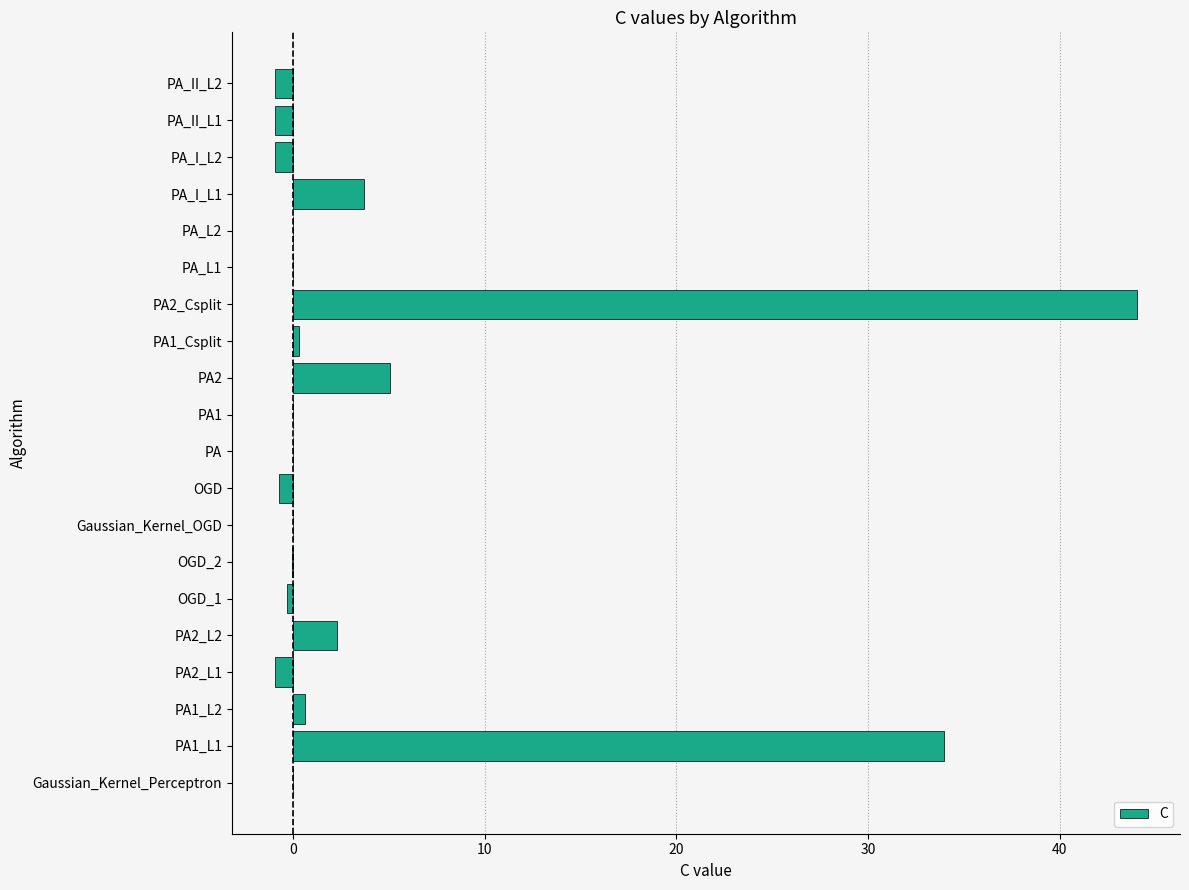

True or false: the data shows 0.0 at PA_L2.

True